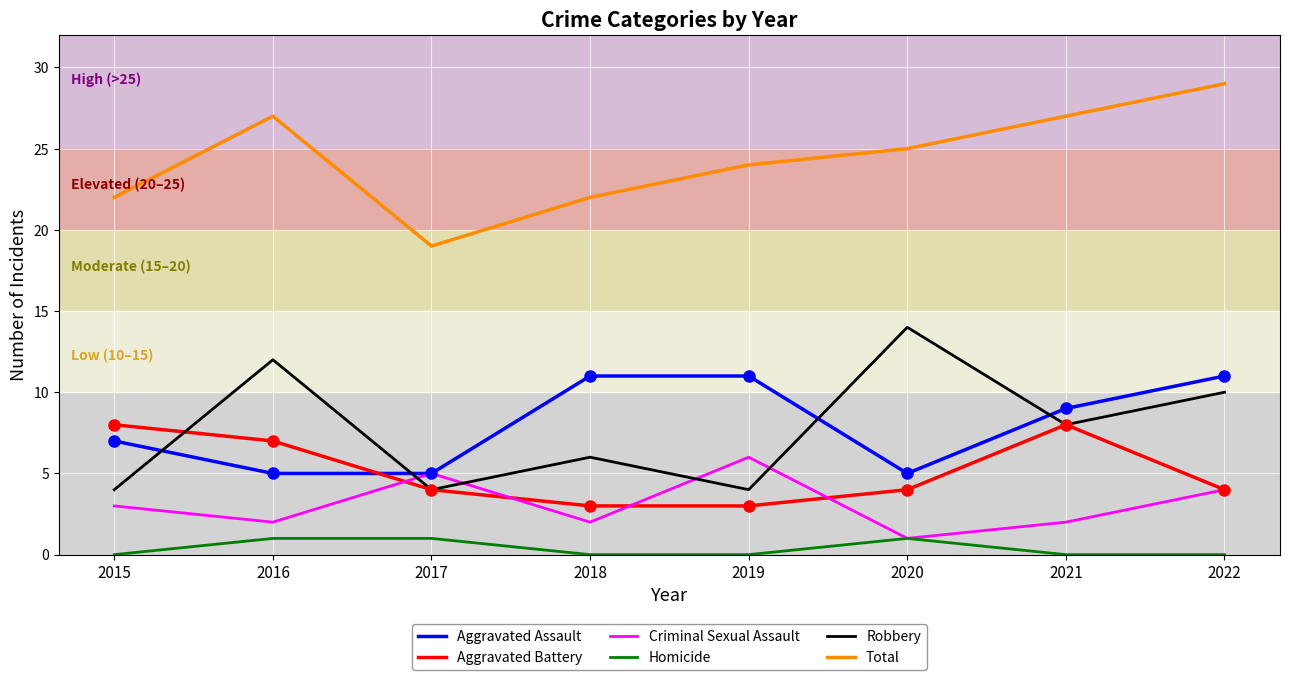

Count the number of data series in this chart.

6